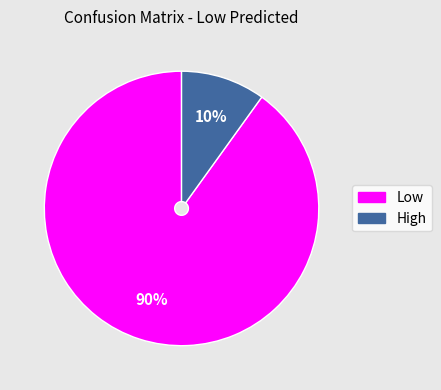

To the nearest percent, what percentage of the pie is High?

10%